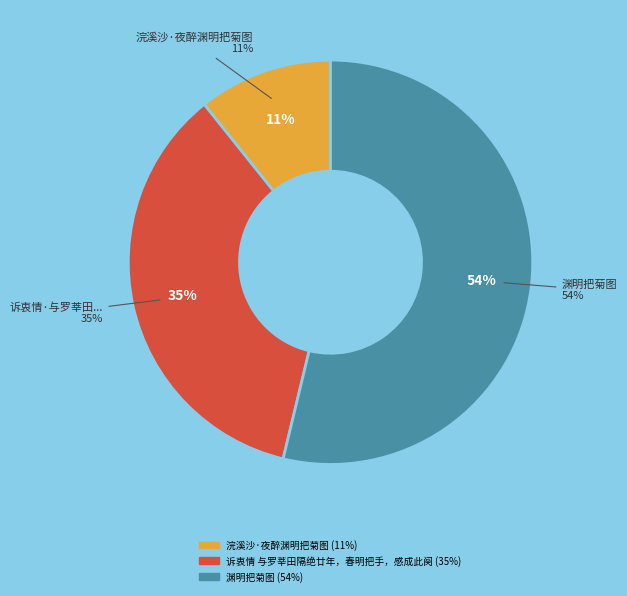

The 诉衷情 与罗莘田隔绝廿年，春明把手，感成此阕 slice represents 29% of the pie. True or false?

False